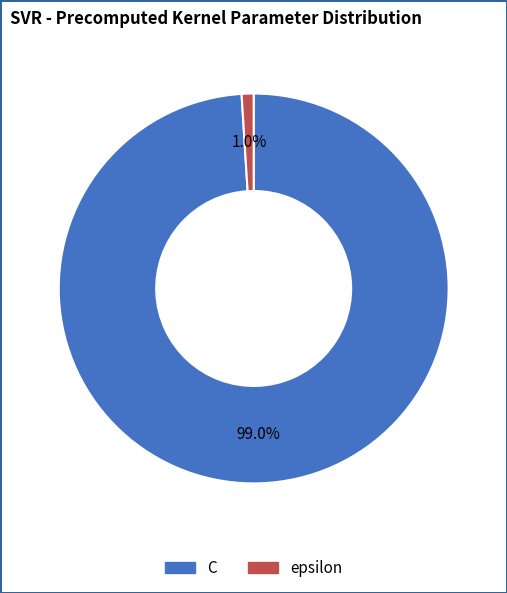

Between epsilon and C, which is larger?

C